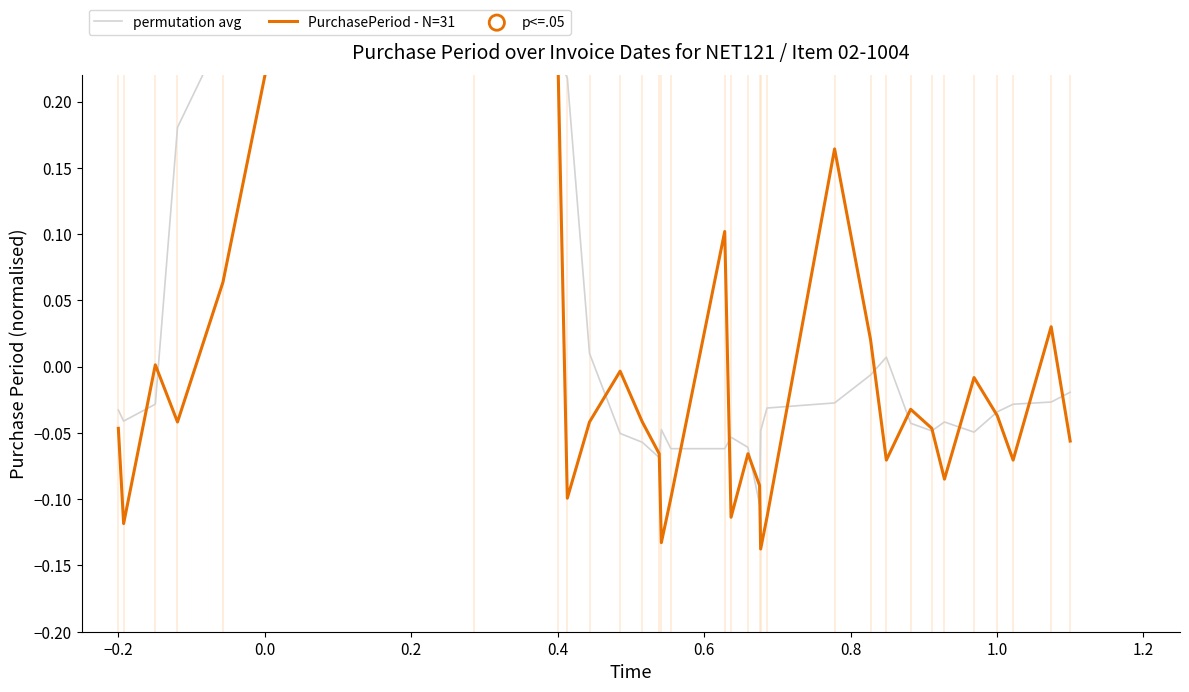

What are all the series names shown in the legend?

permutation avg, PurchasePeriod - N=31